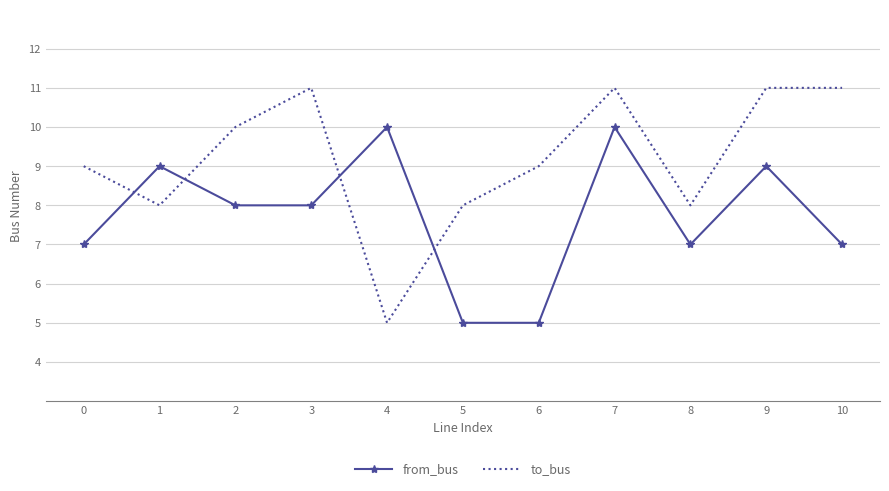

What is the approximate value of to_bus at 10?

11